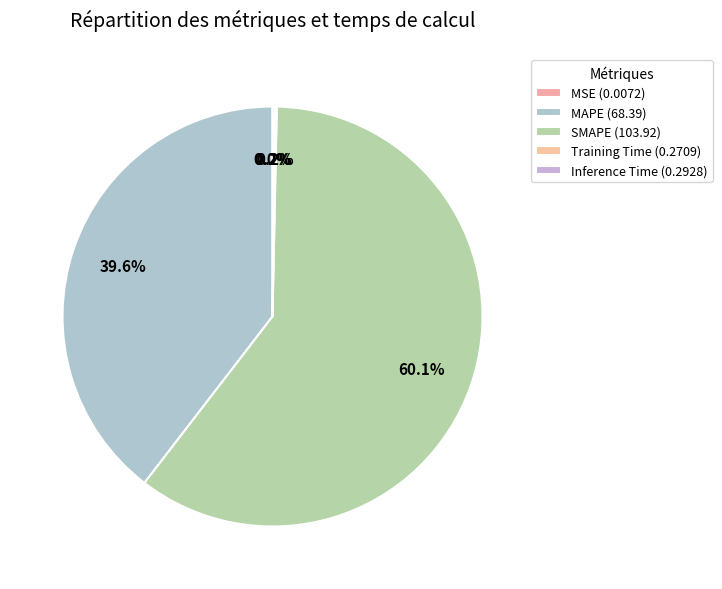

What is the majority slice?

SMAPE